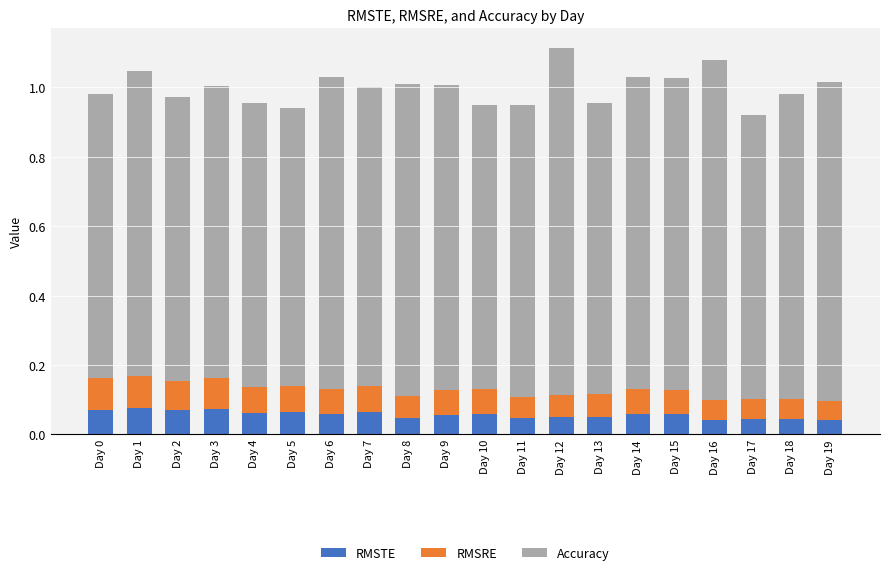

True or false: RMSTE has a value of 0.1 at Day 9.

True